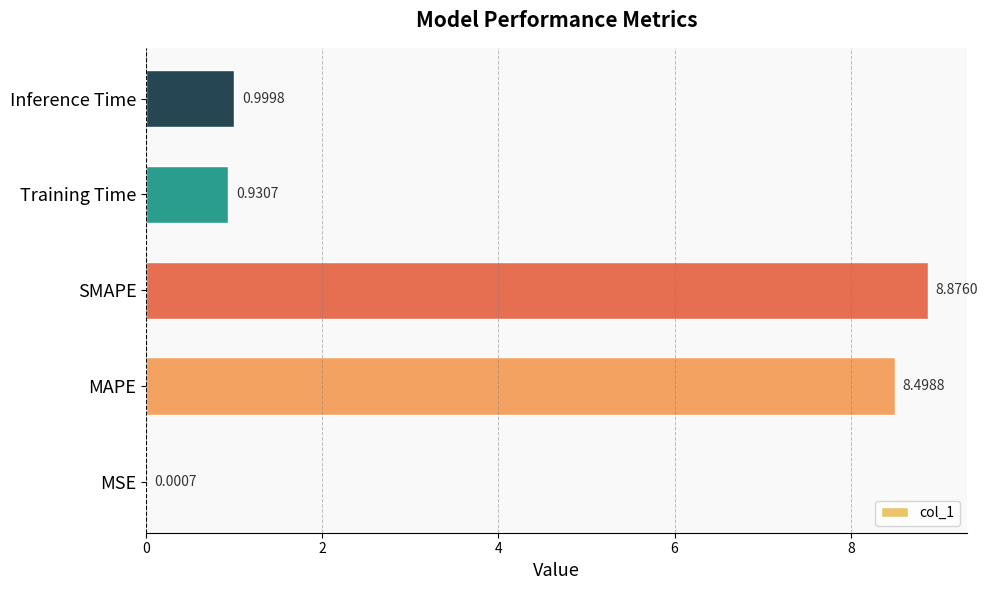

How many data points does each series have?

5